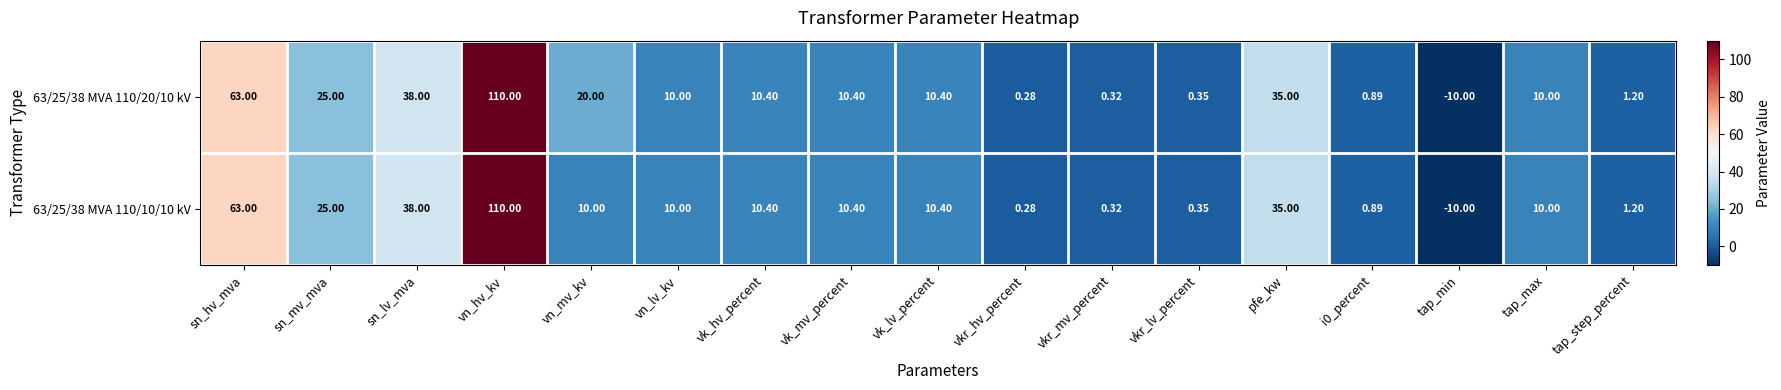

How many values in the 63/25/38 MVA 110/20/10 kV series are below 10?

6